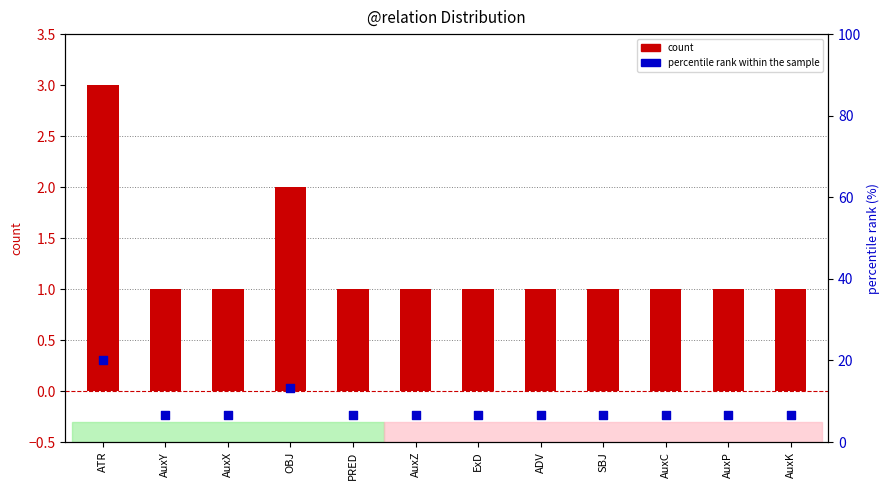

What is the total value across all series at AuxZ?

7.7